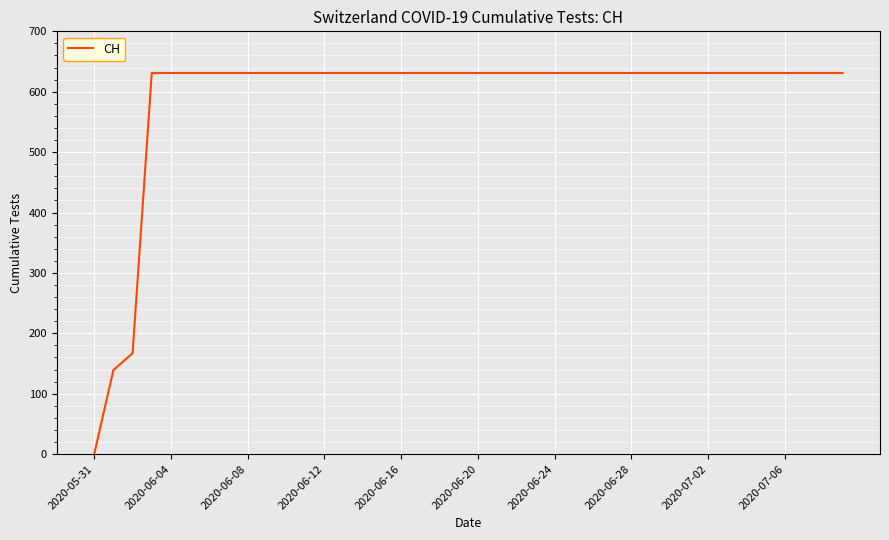

What is the difference between the maximum and minimum values?

631